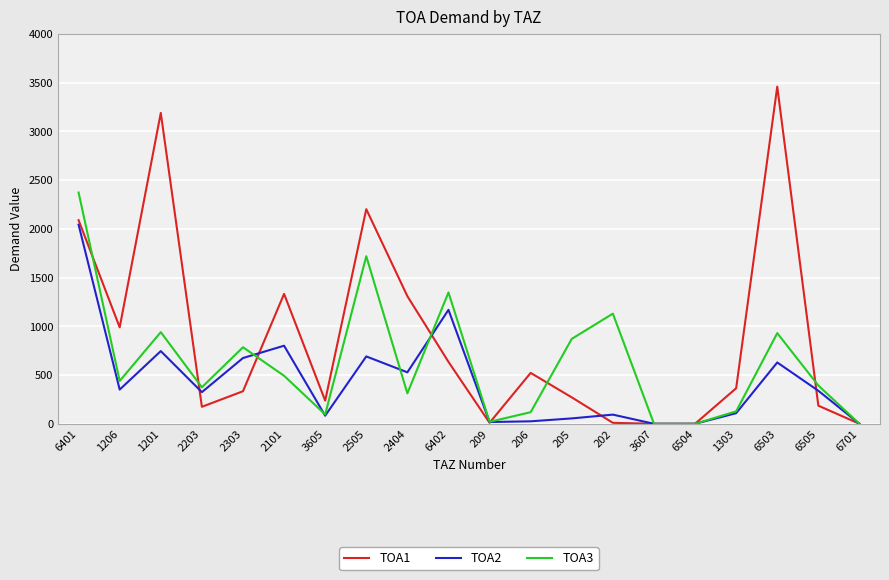

True or false: TOA1 has a value of 1309.0 at 2404.

True